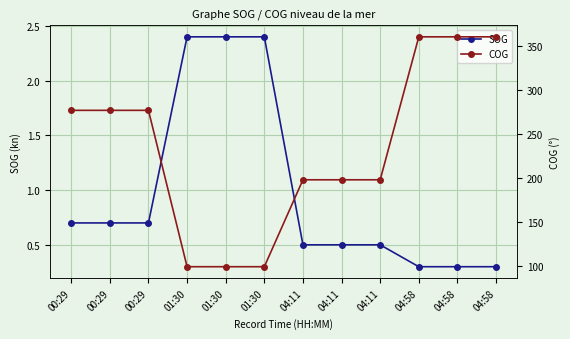

How many data points does each series have?

12